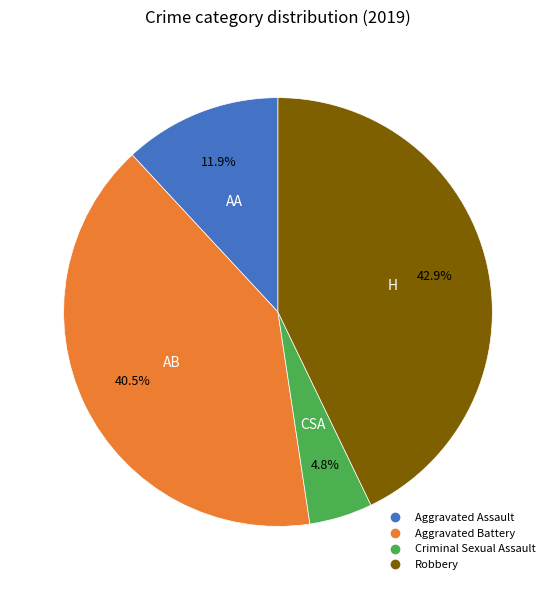

Does any single category account for the majority?

No